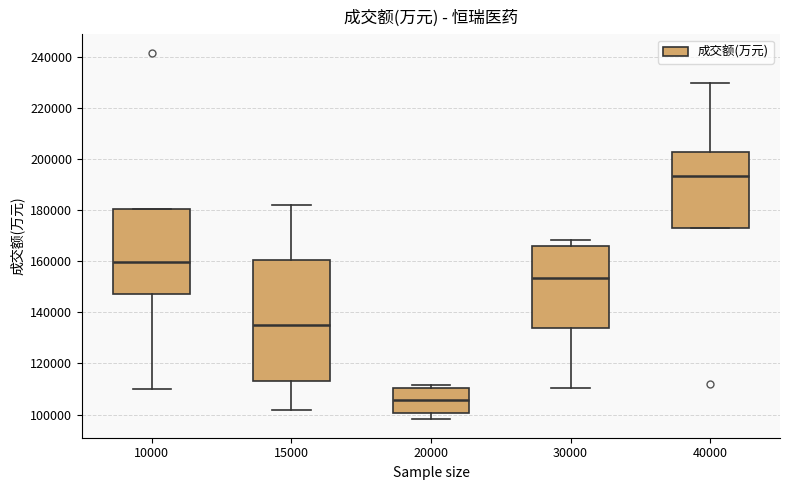

Which box is the tallest, from its lower edge to its upper edge?

15000